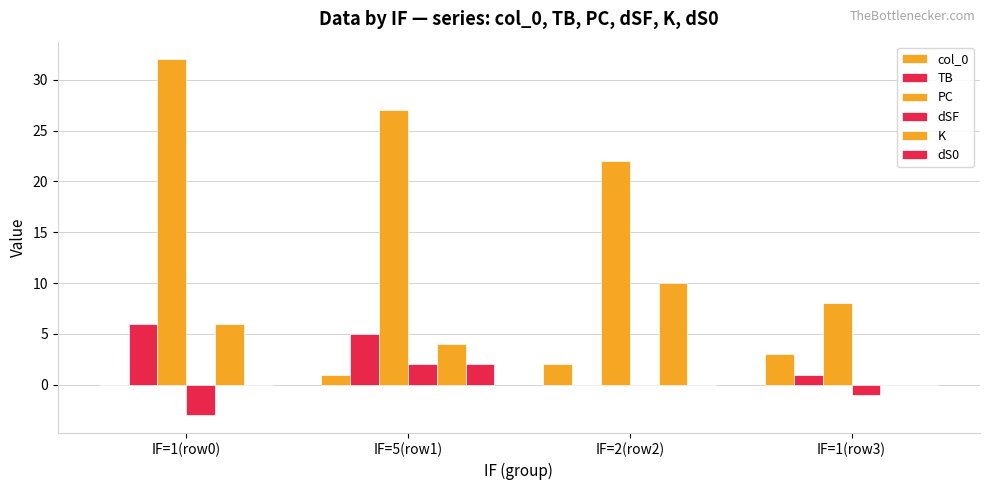

What position from the left is IF=1(row0)?

1